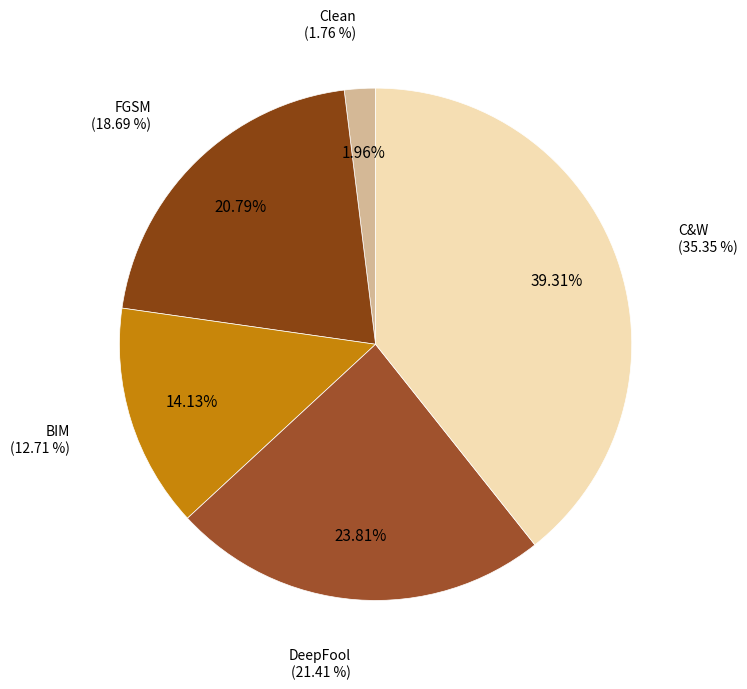

To the nearest percent, what is the difference between the largest and smallest slice percentages?

37%